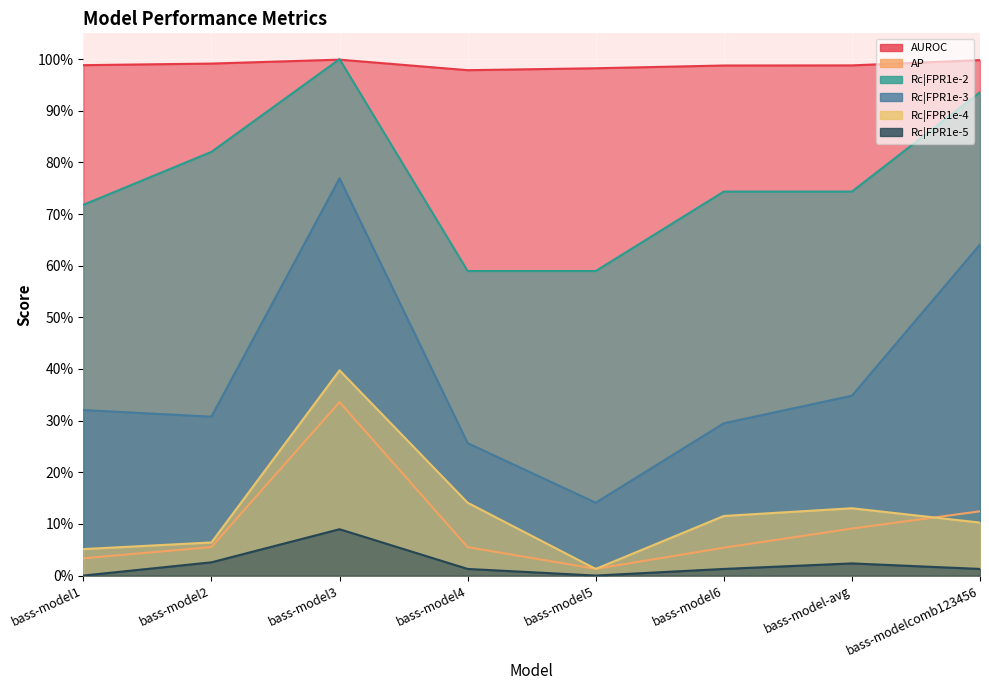

True or false: Rc|FPR1e-3 and Rc|FPR1e-4 intersect in this chart.

False